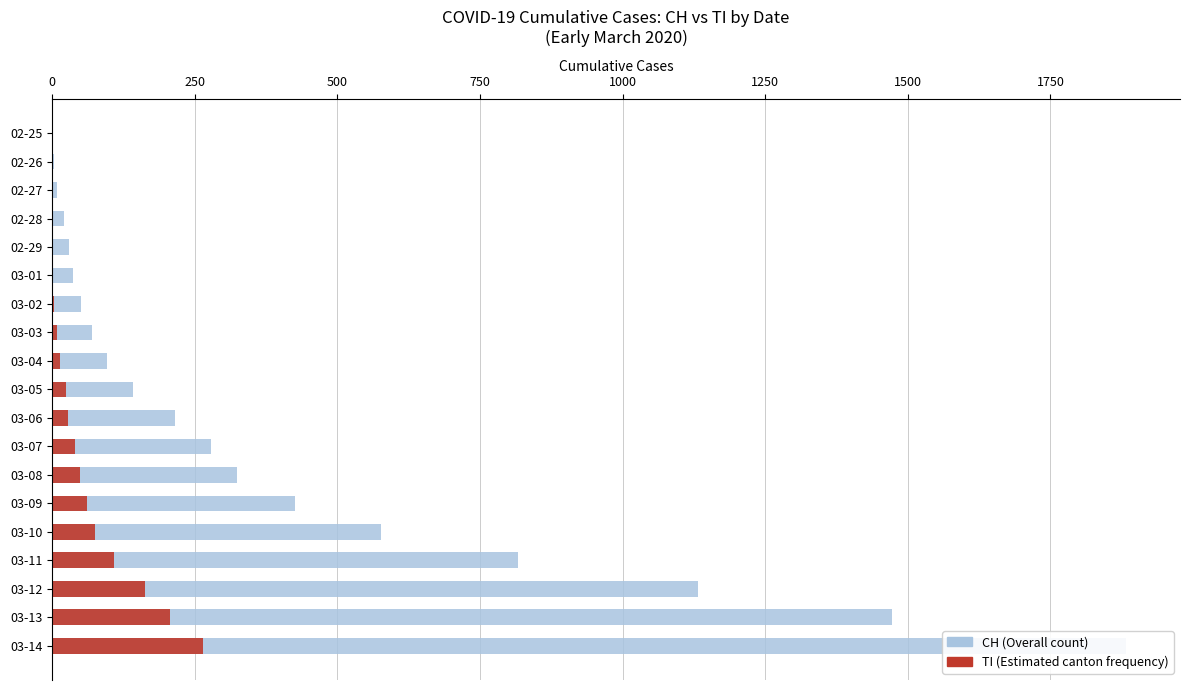

What is the average value of the CH (Overall) series?

399